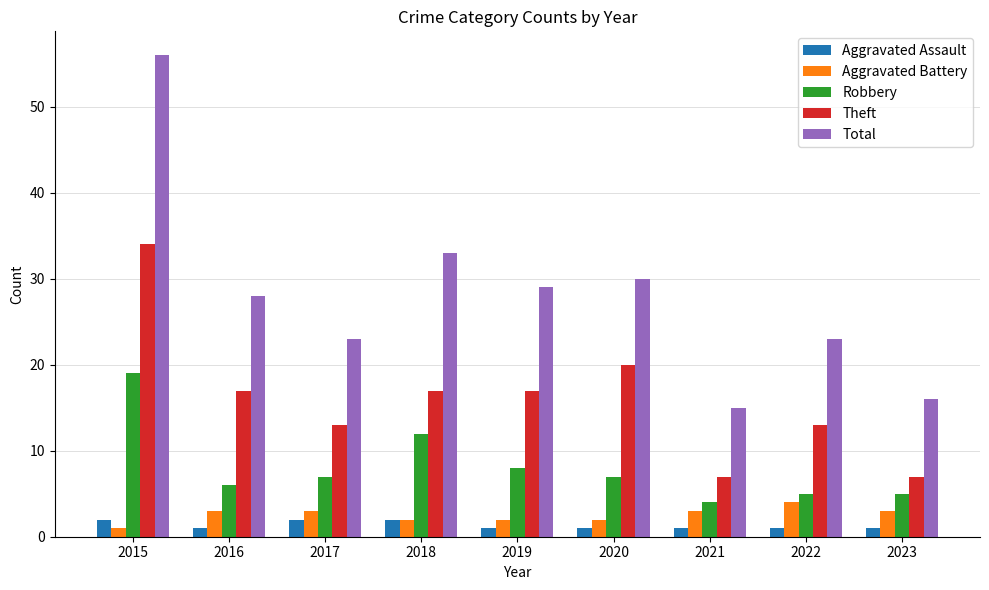

Reading right to left, what are all the values shown in this chart?

Aggravated Assault: 1	1	1	1	1	2	2	1	2
Aggravated Battery: 3	4	3	2	2	2	3	3	1
Robbery: 5	5	4	7	8	12	7	6	19
Theft: 7	13	7	20	17	17	13	17	34
Total: 16	23	15	30	29	33	23	28	56